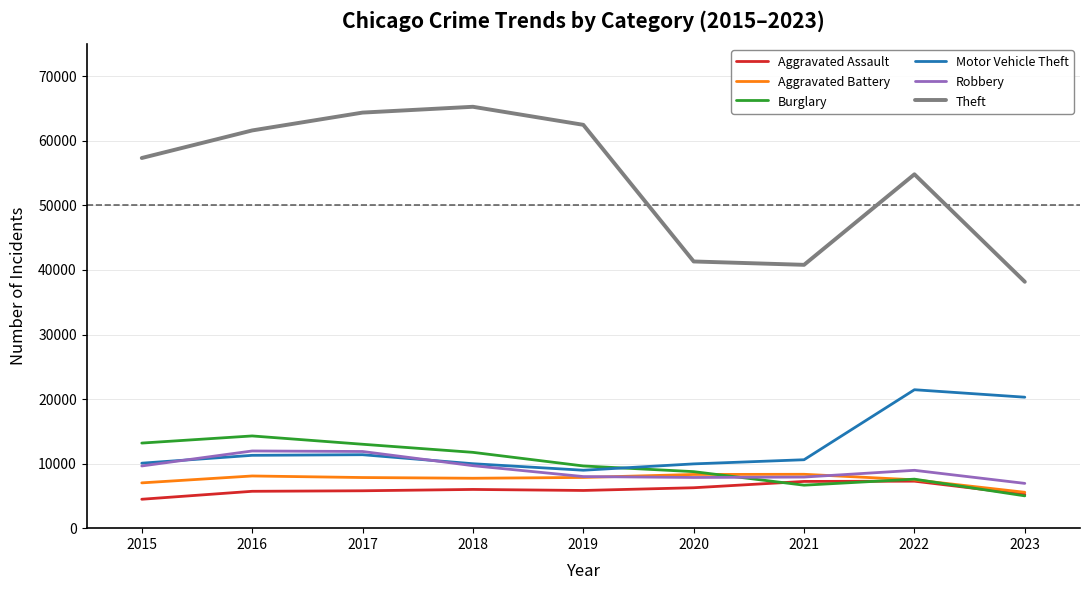

At which label does Burglary first exceed 9638?

2015